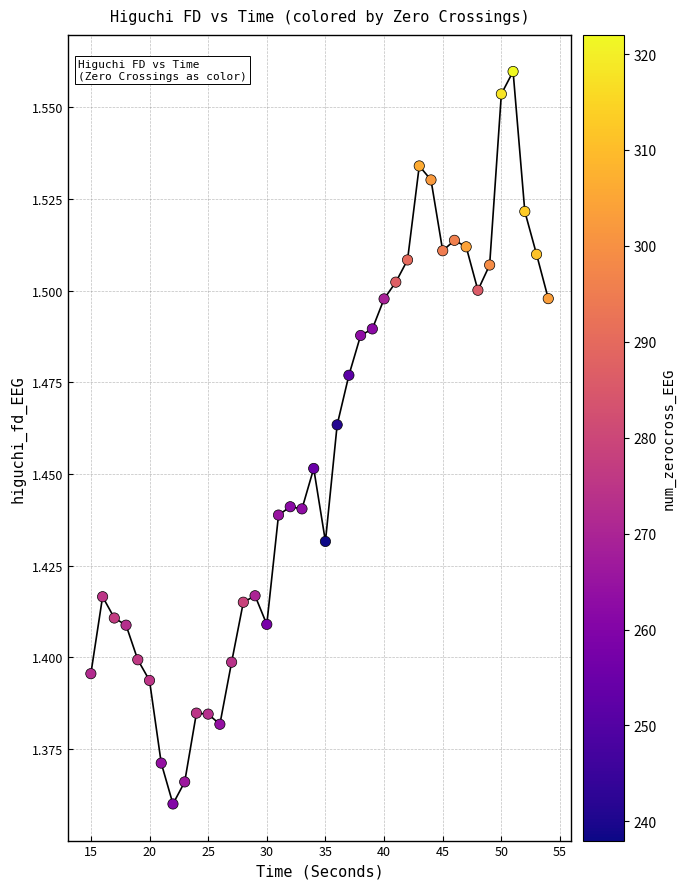

What is the range of X values (max minus min)?

39.0